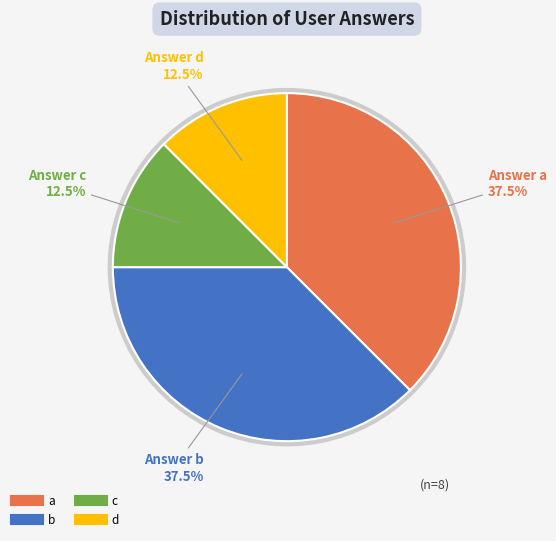

To the nearest percent, what is the combined percentage of d and b?

50%